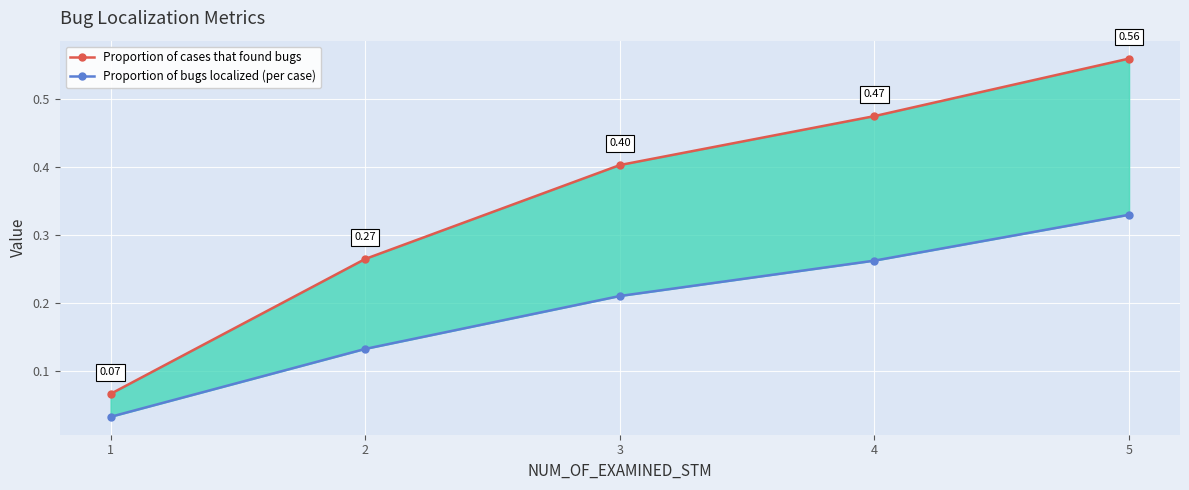

What is the total value across all series at 2?

0.4